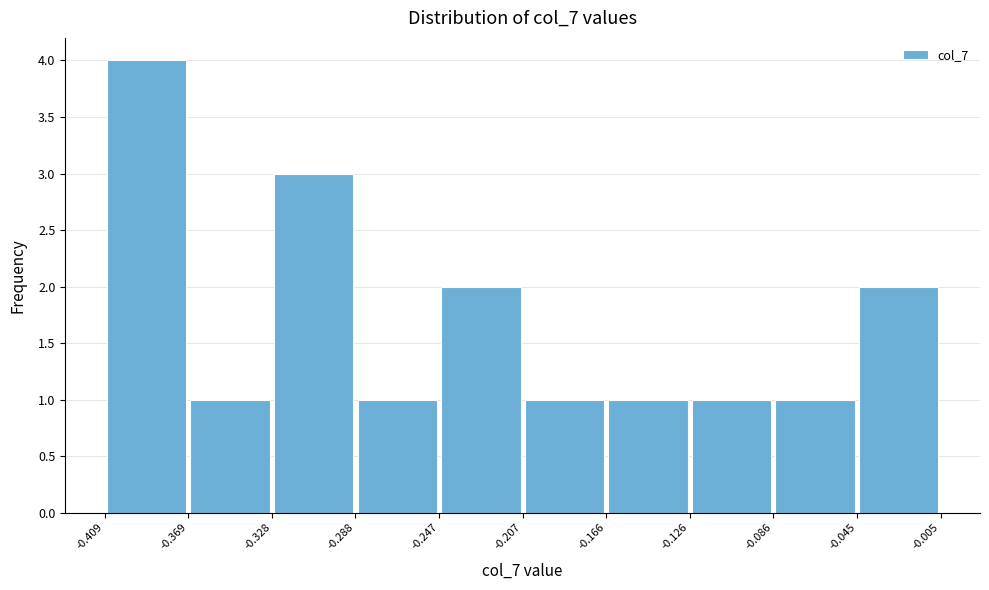

Reading left to right, list every bar in this chart as the range it spans on the x-axis followed by its height. The values are not printed on the chart, so give them approximately, as read against the axis.

-0.409 to -0.369: 4
-0.369 to -0.328: 1
-0.328 to -0.288: 3
-0.288 to -0.247: 1
-0.247 to -0.207: 2
-0.207 to -0.166: 1
-0.166 to -0.126: 1
-0.126 to -0.086: 1
-0.086 to -0.045: 1
-0.045 to -0.005: 2